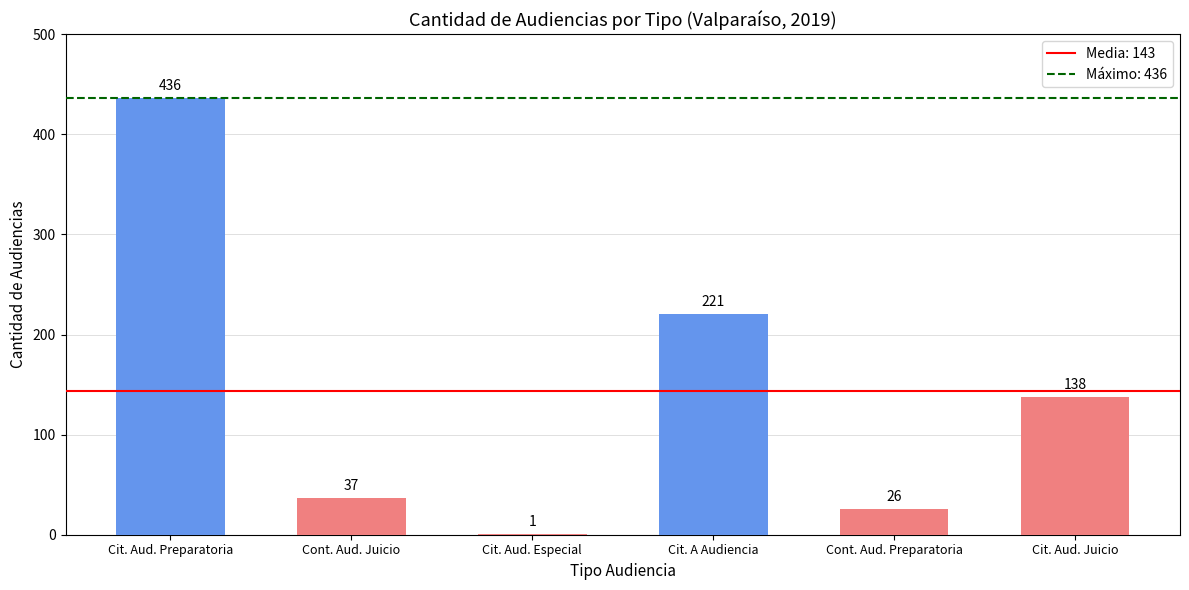

Between Cit. Aud. Especial and Cit. A Audiencia, which is larger?

Cit. A Audiencia